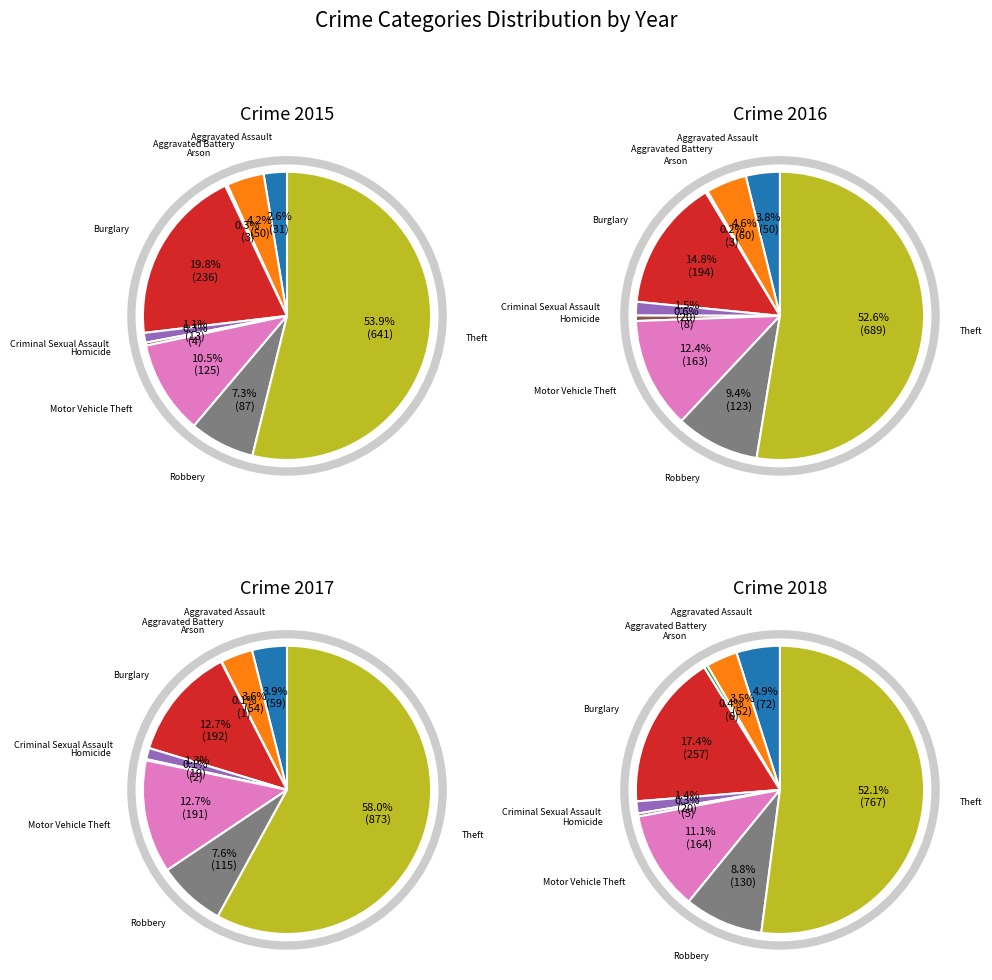

Which category has the smallest portion of the pie?

Arson